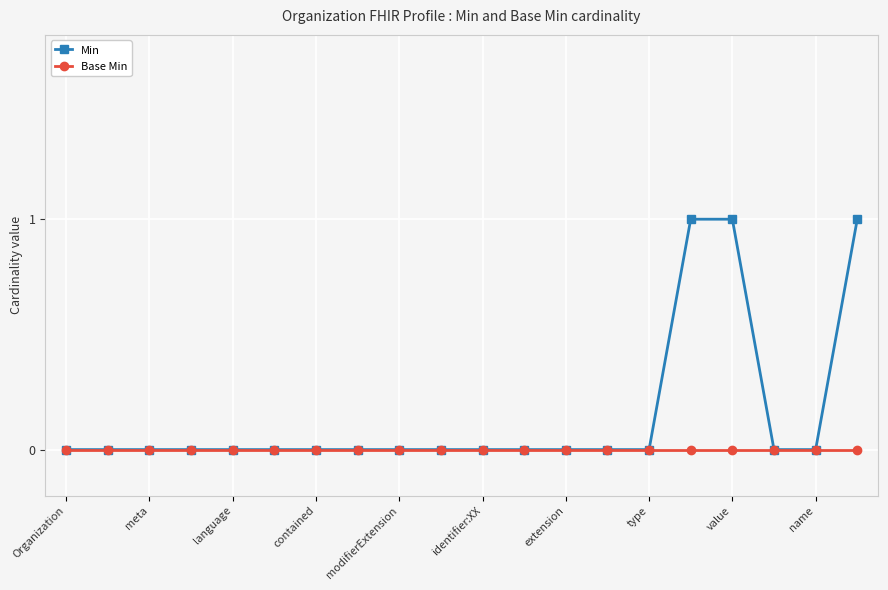

Which series has the largest total across all categories?

Min